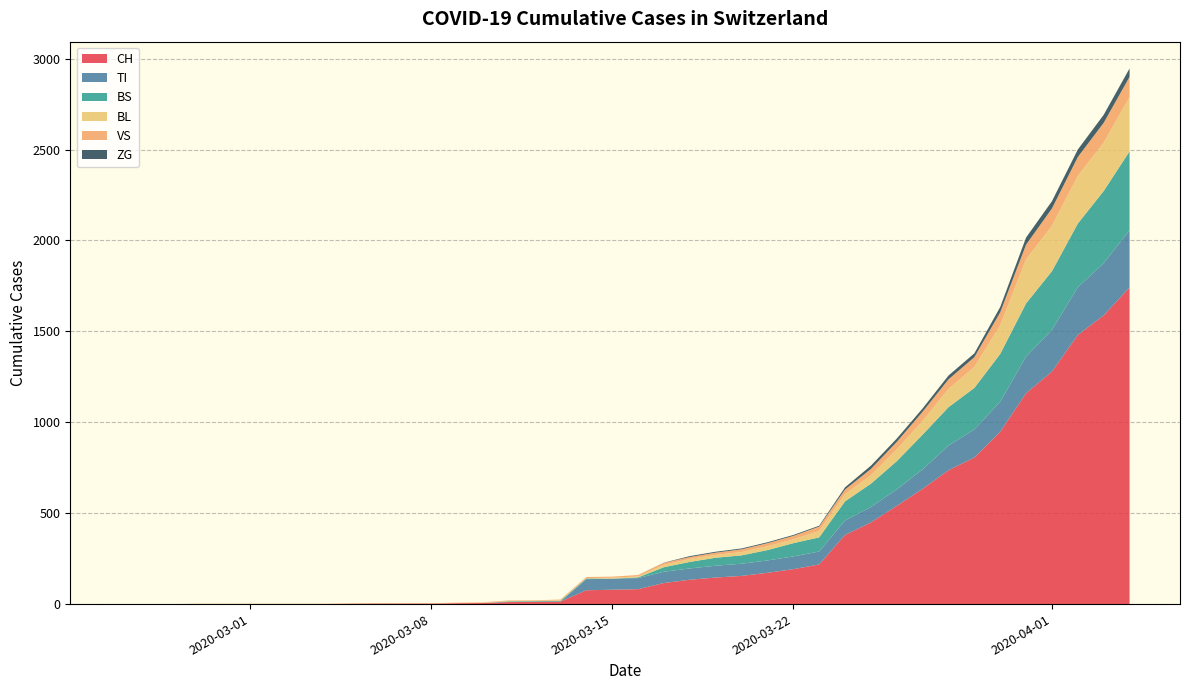

Reading right to left, what are all the values shown in this chart?

CH: 1742	1588	1480	1279	1160	948	806	736	634	540	449	380	218	192	172	155	146	134	116	82	79	76	14	12	11	6	5	3	3	3	2	0	0	0	0	0	0	0	0	0
TI: 314	287	263	229	202	165	155	136	107	91	85	80	71	70	68	67	65	62	62	61	61	61	0	0	0	0	0	0	0	0	0	0	0	0	0	0	0	0	0	0
BS: 434	397	350	323	292	263	228	211	191	155	128	105	78	73	57	46	44	36	25	4	0	4	4	4	4	0	0	0	0	0	0	0	0	0	0	0	0	0	0	0
BL: 298	266	262	249	242	158	115	100	76	65	46	40	35	21	21	18	16	16	13	5	5	2	2	2	2	2	1	0	0	0	0	0	0	0	0	0	0	0	0	0
VS: 112	109	104	96	81	71	54	53	50	41	35	25	24	19	17	15	12	11	11	8	6	6	5	3	3	2	2	2	2	2	2	2	2	2	2	2	2	0	0	0
ZG: 46	44	41	40	39	29	21	21	18	18	18	12	5	5	5	5	5	5	1	0	0	0	0	0	0	0	0	0	0	0	0	0	0	0	0	0	0	0	0	0